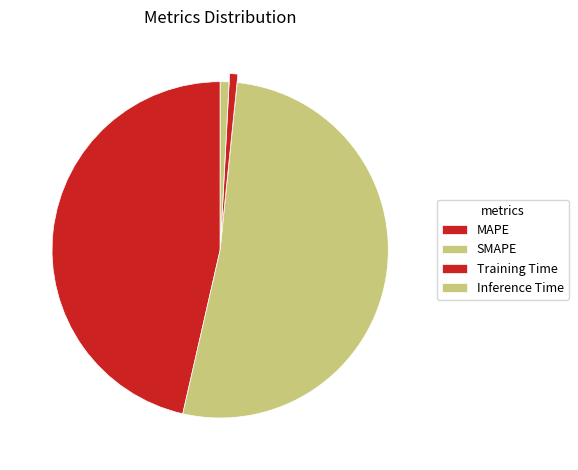

To the nearest percent, what percentage of the pie is SMAPE?

52%